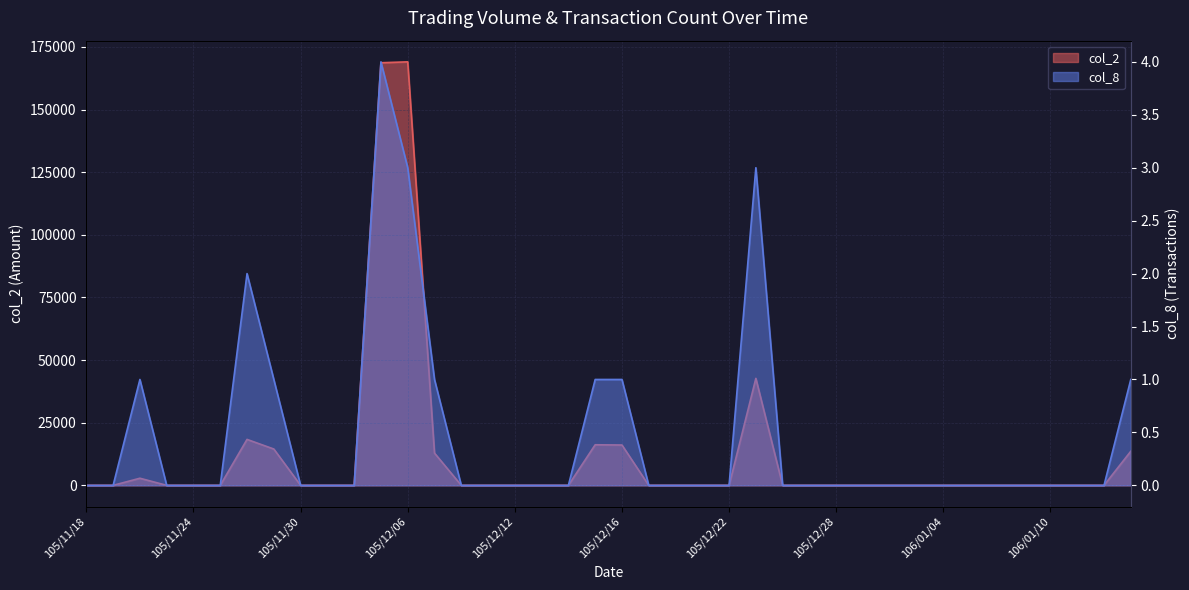

List the series in order of their overall mean, lowest first.

col_8, col_2